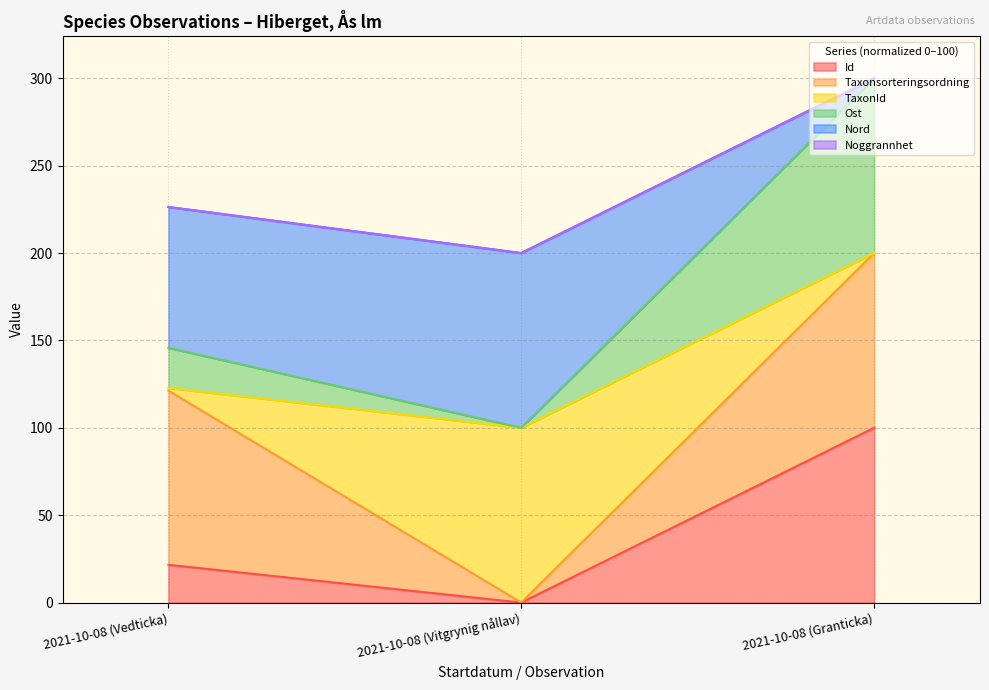

At which category is the sum across all series the highest?

2021-10-08 (Granticka)